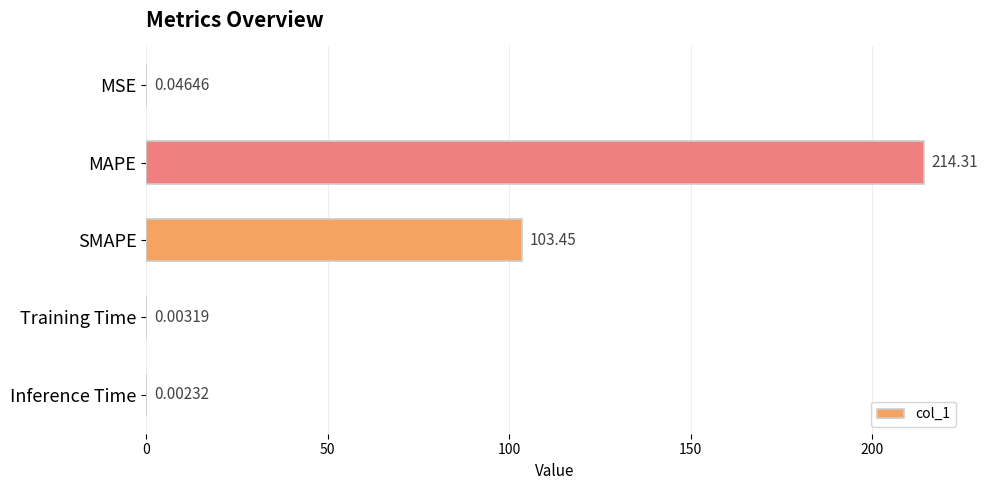

Where is the data nearest to the value 107?

SMAPE